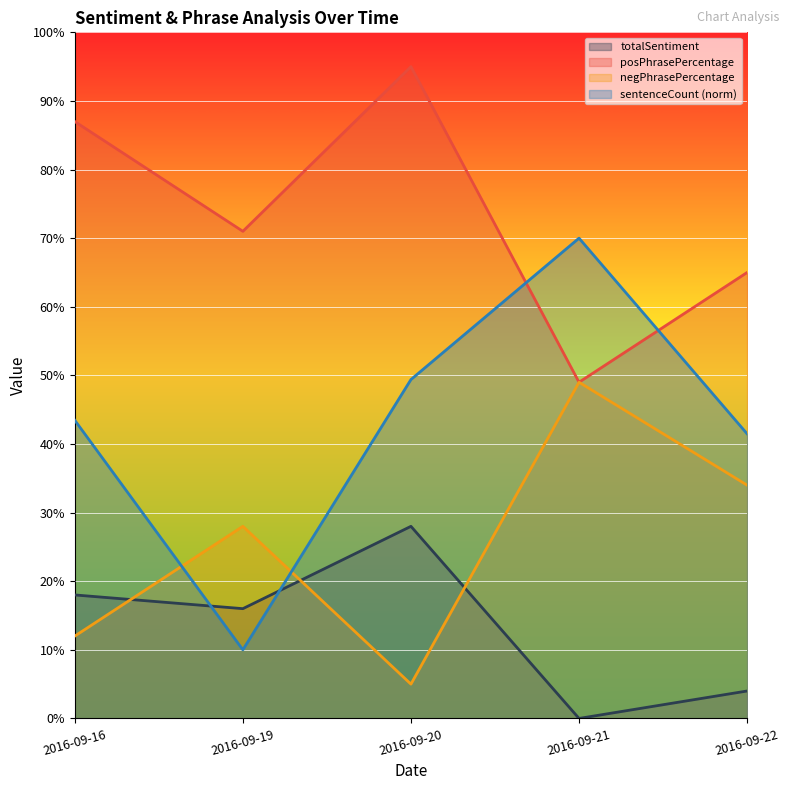

List the labels in order of negPhrasePercentage value, smallest first.

2016-09-20, 2016-09-16, 2016-09-19, 2016-09-22, 2016-09-21